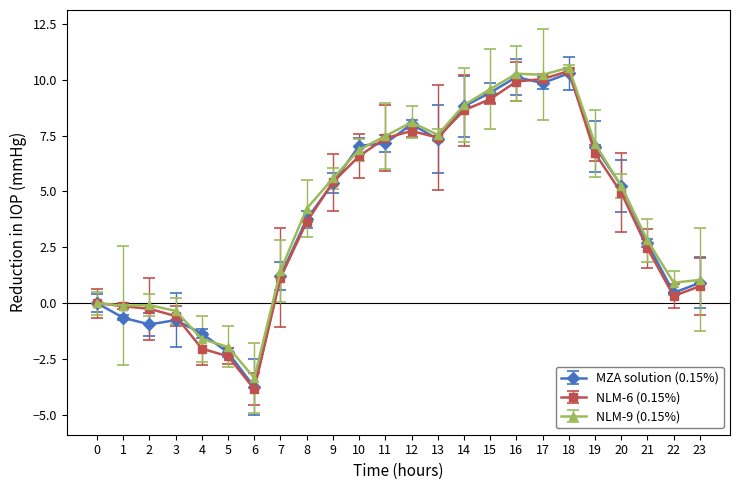

What are all the series names shown in the legend?

MZA solution (0.15%), NLM-6 (0.15%), NLM-9 (0.15%)